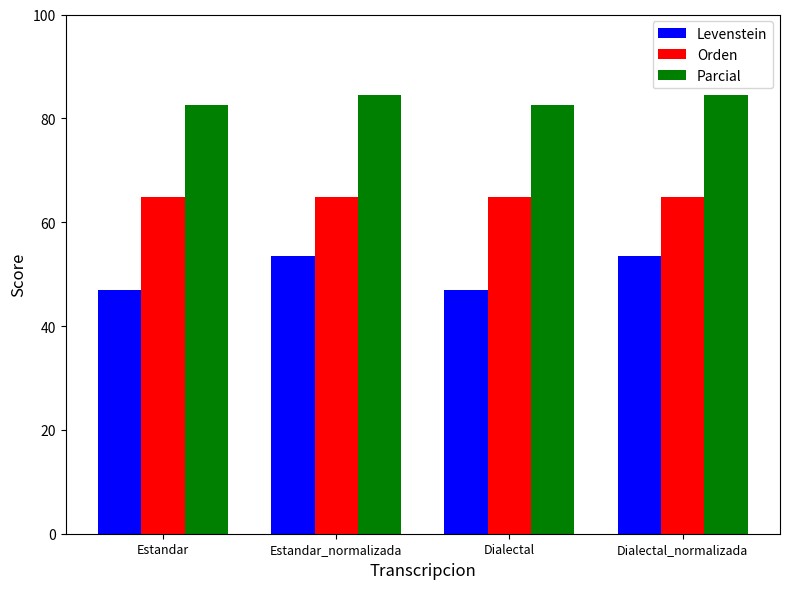

Reading right to left, what are all the values shown in this chart?

Levenstein: Dialectal_normalizada=53.5	Dialectal=46.9	Estandar_normalizada=53.5	Estandar=46.9
Orden: Dialectal_normalizada=64.9	Dialectal=64.9	Estandar_normalizada=64.9	Estandar=64.9
Parcial: Dialectal_normalizada=84.4	Dialectal=82.6	Estandar_normalizada=84.4	Estandar=82.6